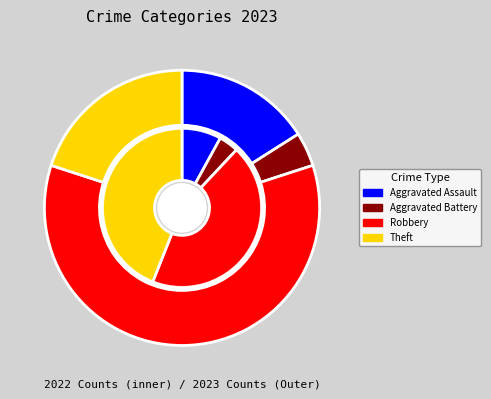

The Aggravated Battery slice represents 10% of the pie. True or false?

False